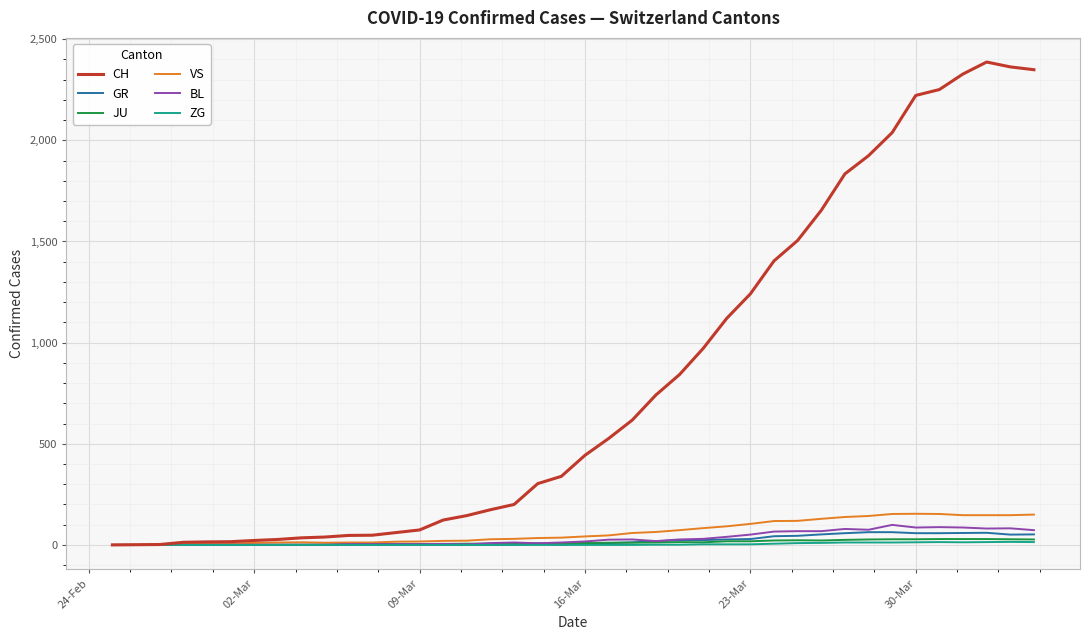

True or false: BL has more than 2 interior local peaks.

True